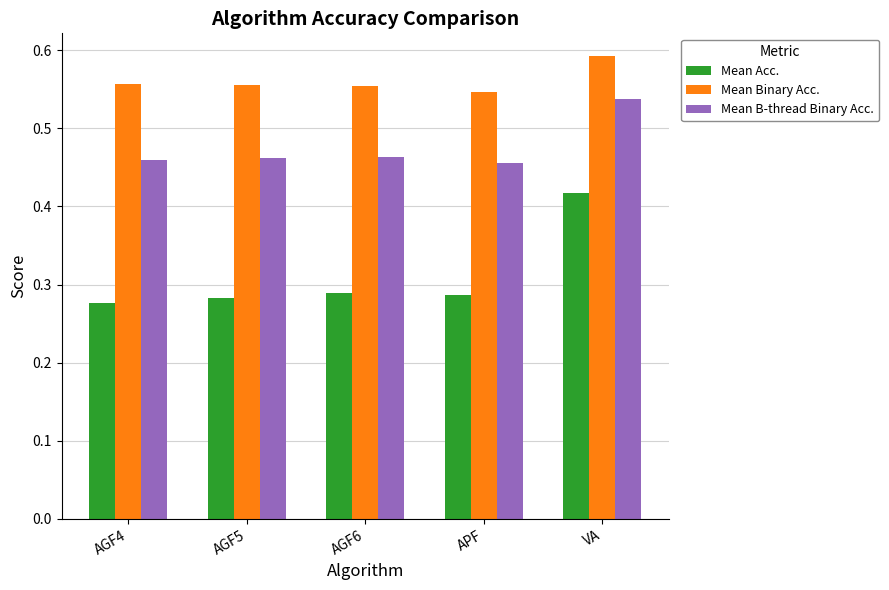

Which label corresponds to the largest value in the chart?

VA